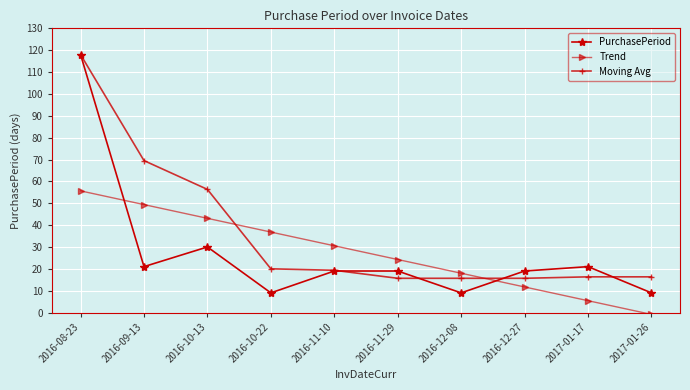

Where is the first local minimum for PurchasePeriod?

2016-09-13